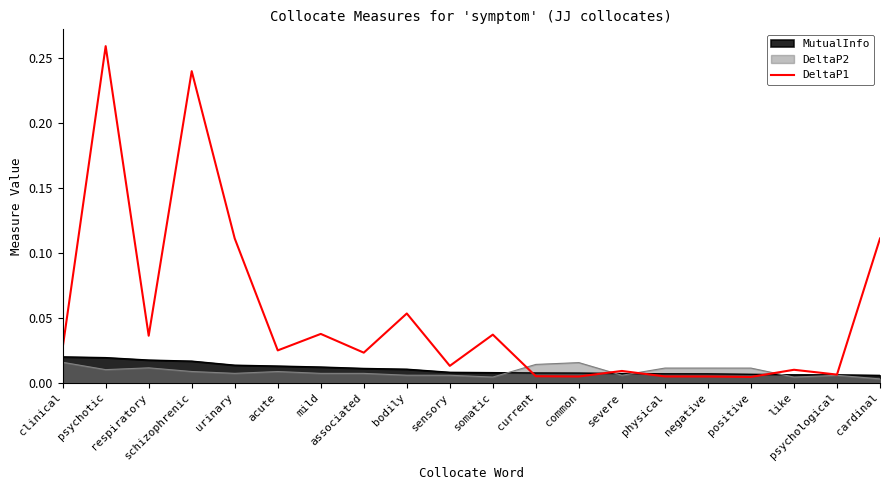

The value at bodily is 0.0. True or false?

False